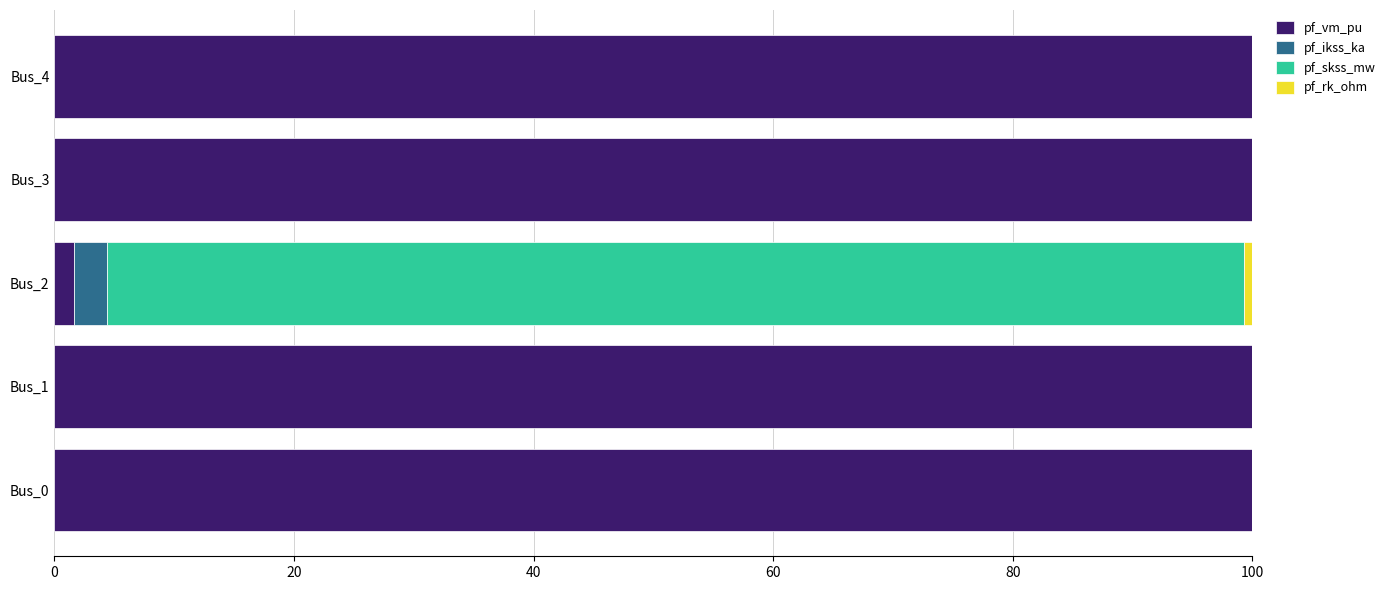

What is the total value across all series at Bus_0?

100.0